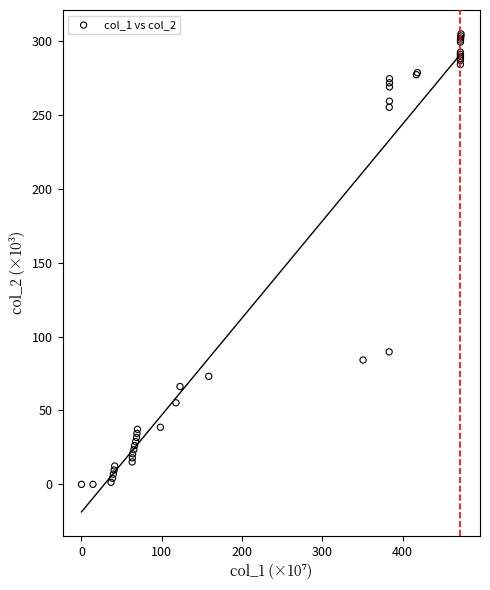

What Y value in the scatter plot is closest to 152?

89.7